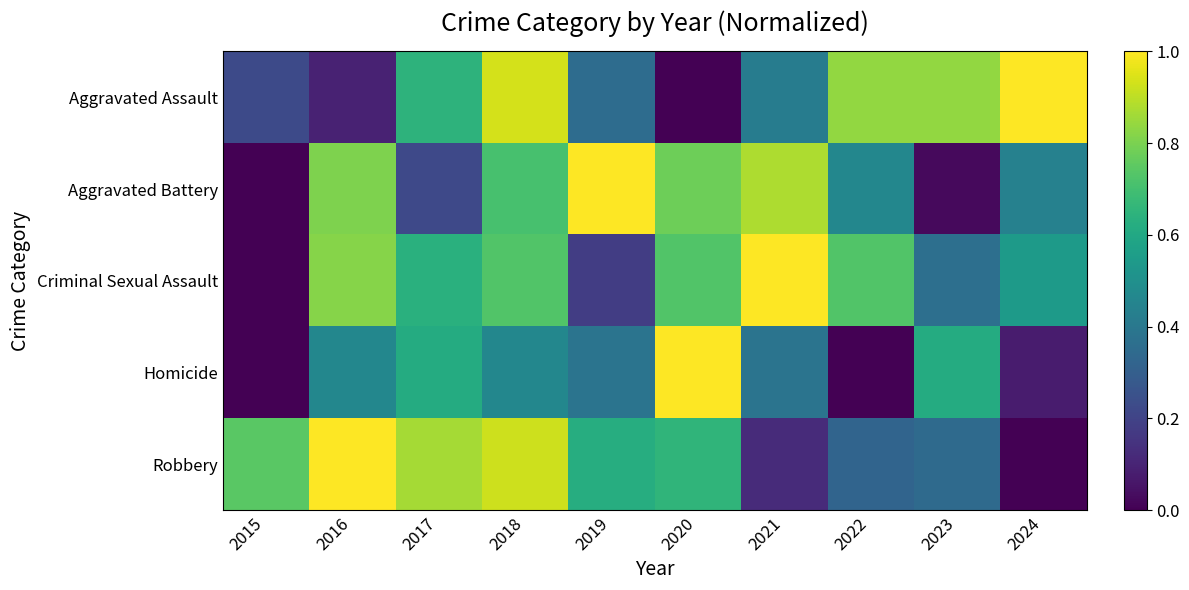

Between 2023 and 2015, which is larger?

2023